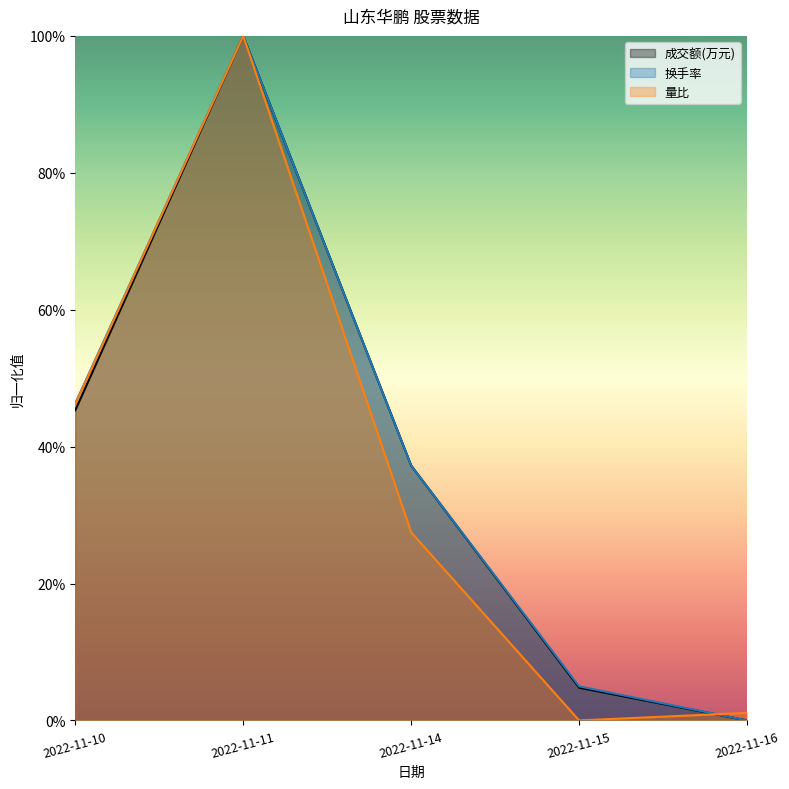

Where do 换手率 and 量比 first cross each other?

2022-11-15 and 2022-11-16